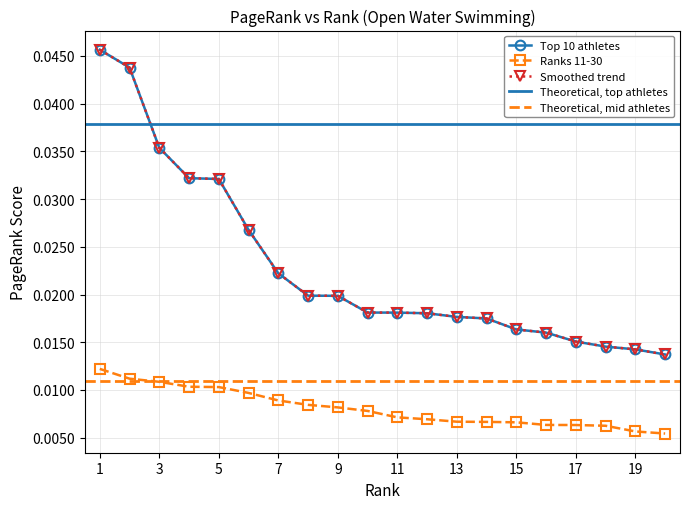

Does the chart have visible grid lines?

Yes